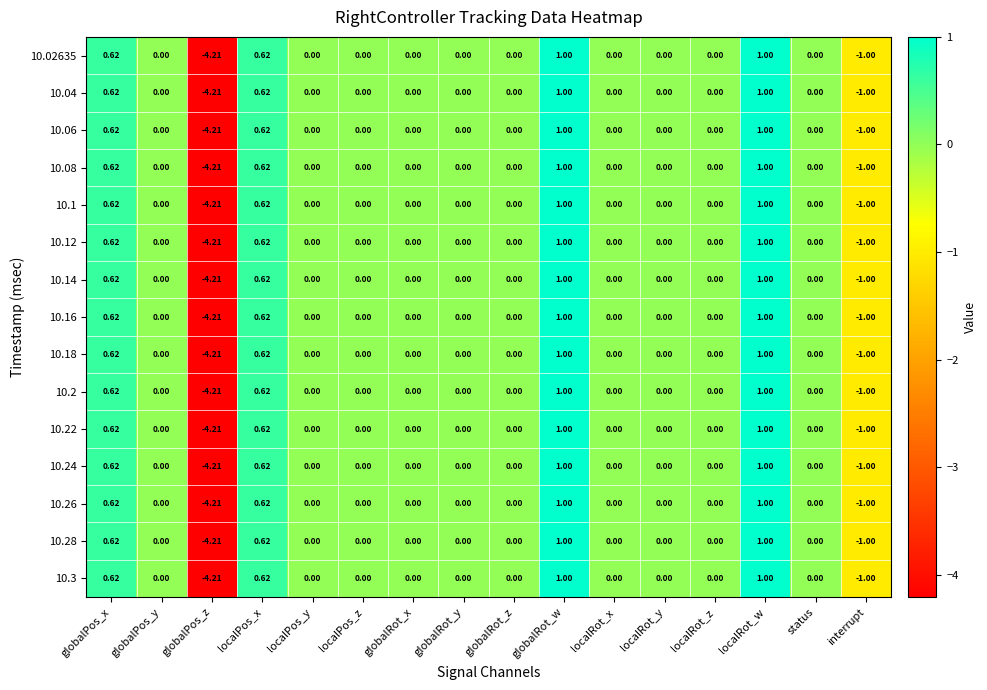

At which label is 10.08 closest to -1?

interrupt